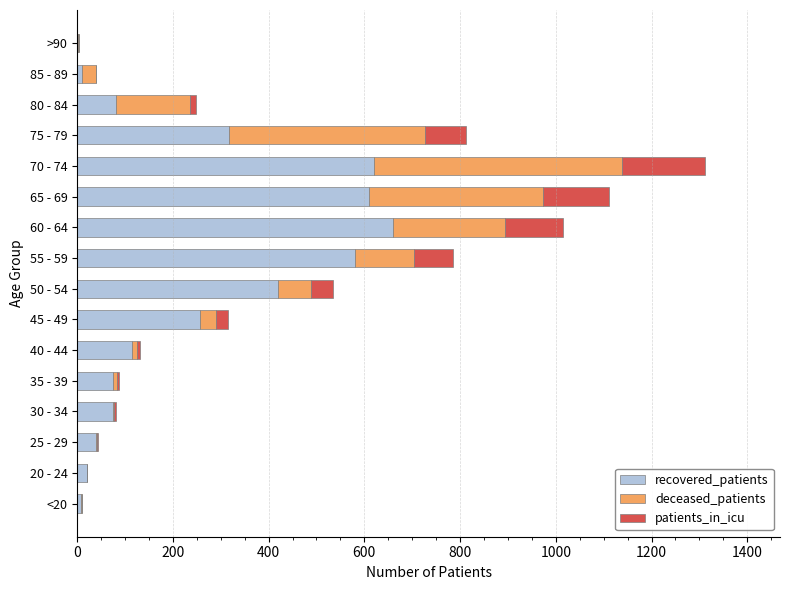

Is it true that recovered_patients equals 2 at >90?

True